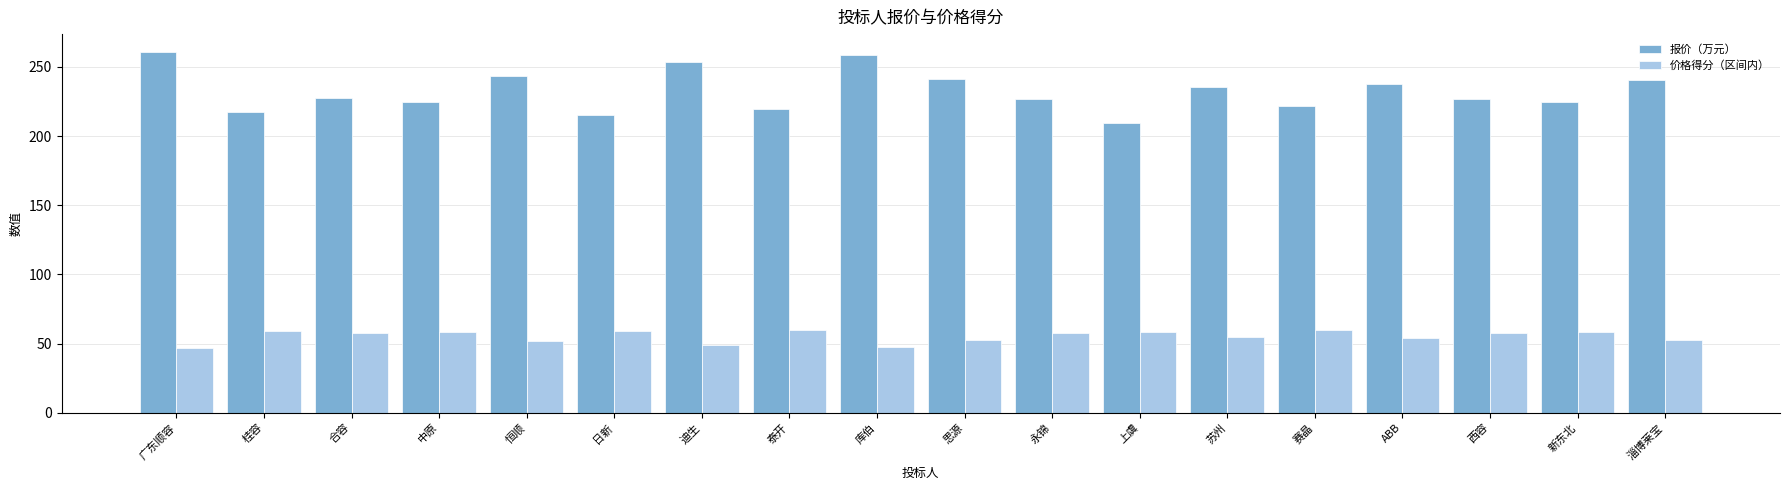

What is the difference between the 价格得分（区间内） values at 赛晶 and 思源?

7.2